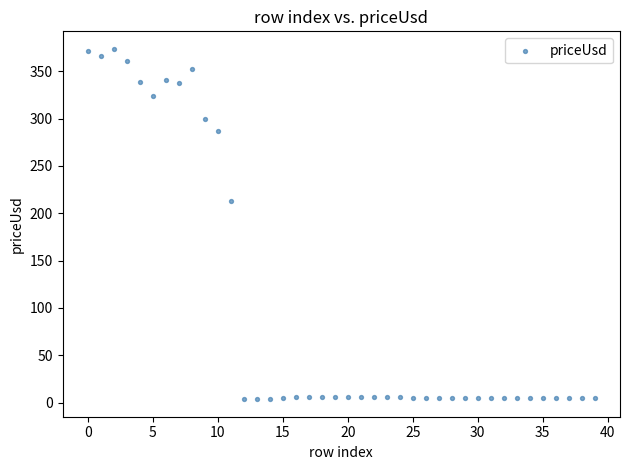

What Y value in the scatter plot is closest to 188?

213.4